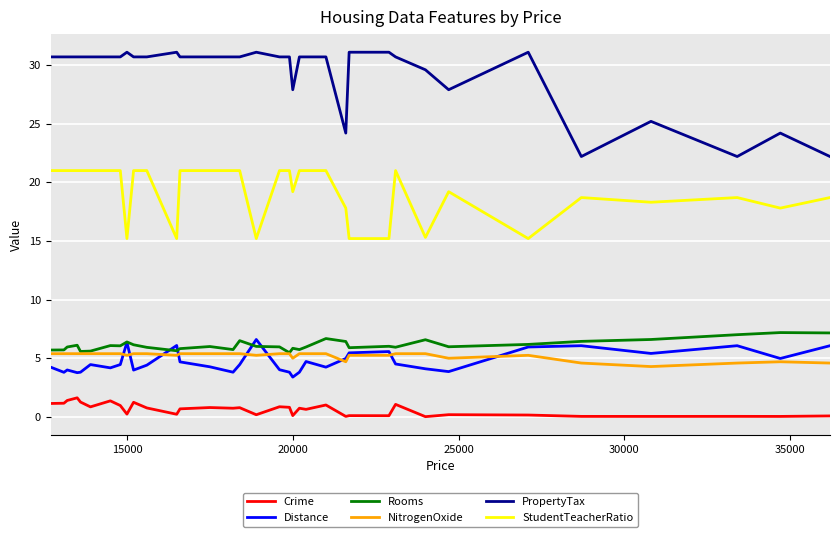

What is the maximum value shown in the chart?

31.1